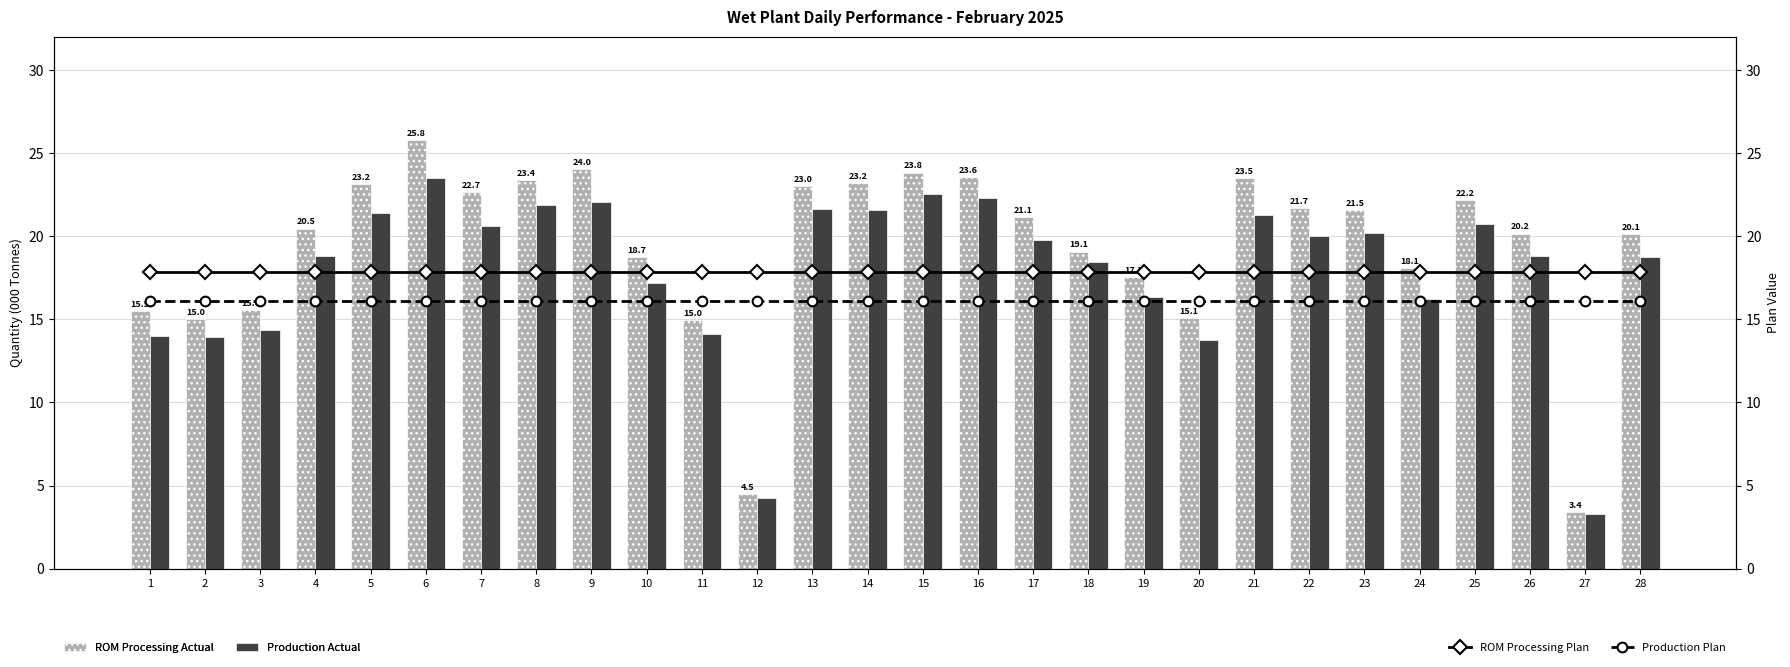

At which label does ROM Processing Actual reach its peak?

6